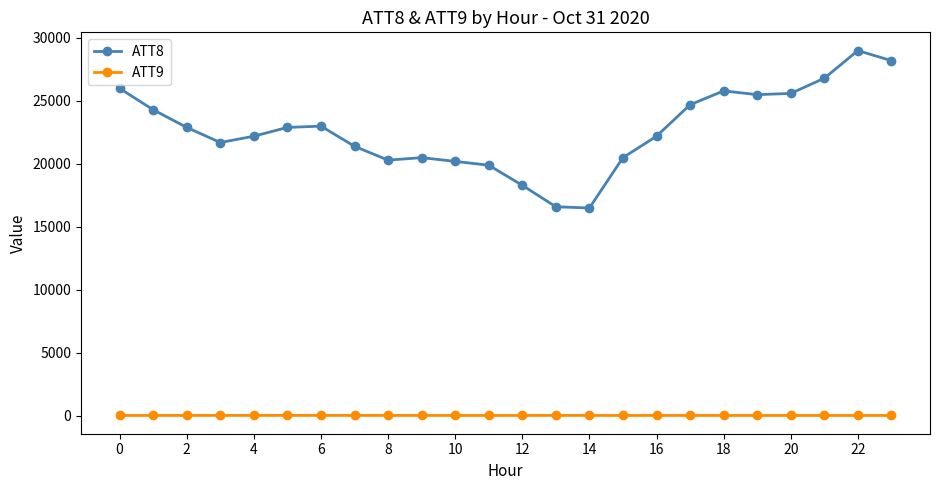

What is the difference between the maximum and minimum values in the ATT8 series?

12500.0